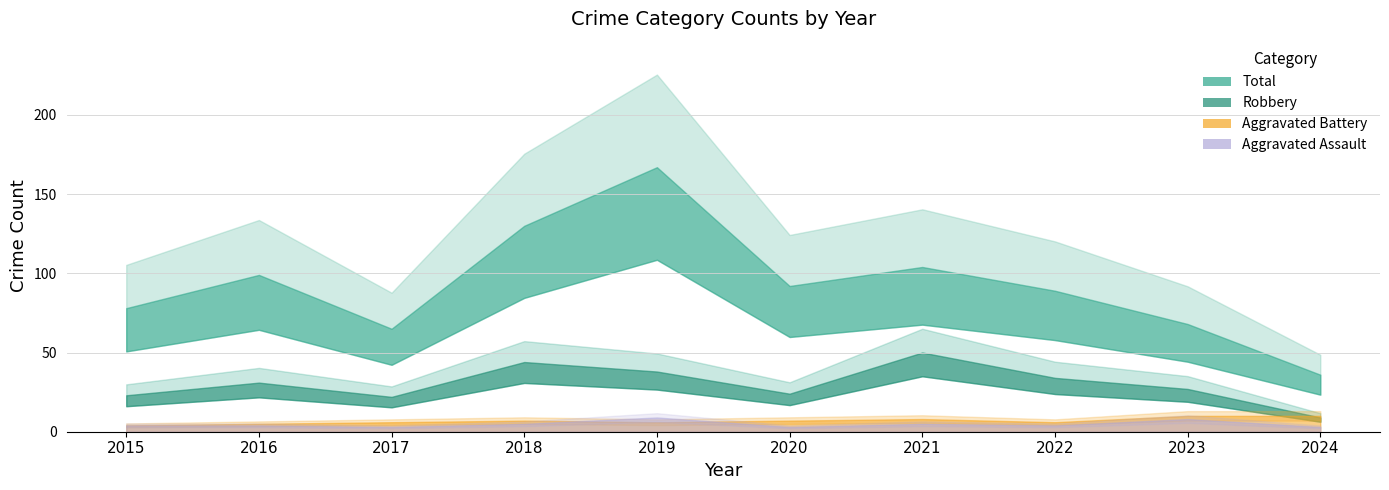

At which category is the sum across all series the highest?

2019